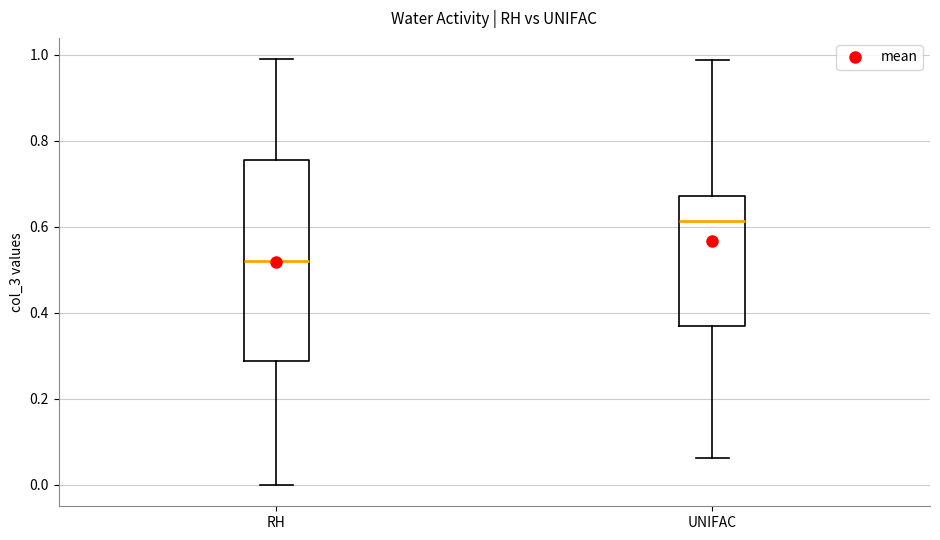

Reading left to right, read every box against the y-axis: the position of its median line, the range the box covers, and the ends of its whiskers. The values are not printed on the chart, so give them approximately, as read against the axis.

RH: median 0.52, box 0.28 to 0.76, whiskers 0.00 to 1.00
UNIFAC: median 0.62, box 0.38 to 0.68, whiskers 0.06 to 0.98